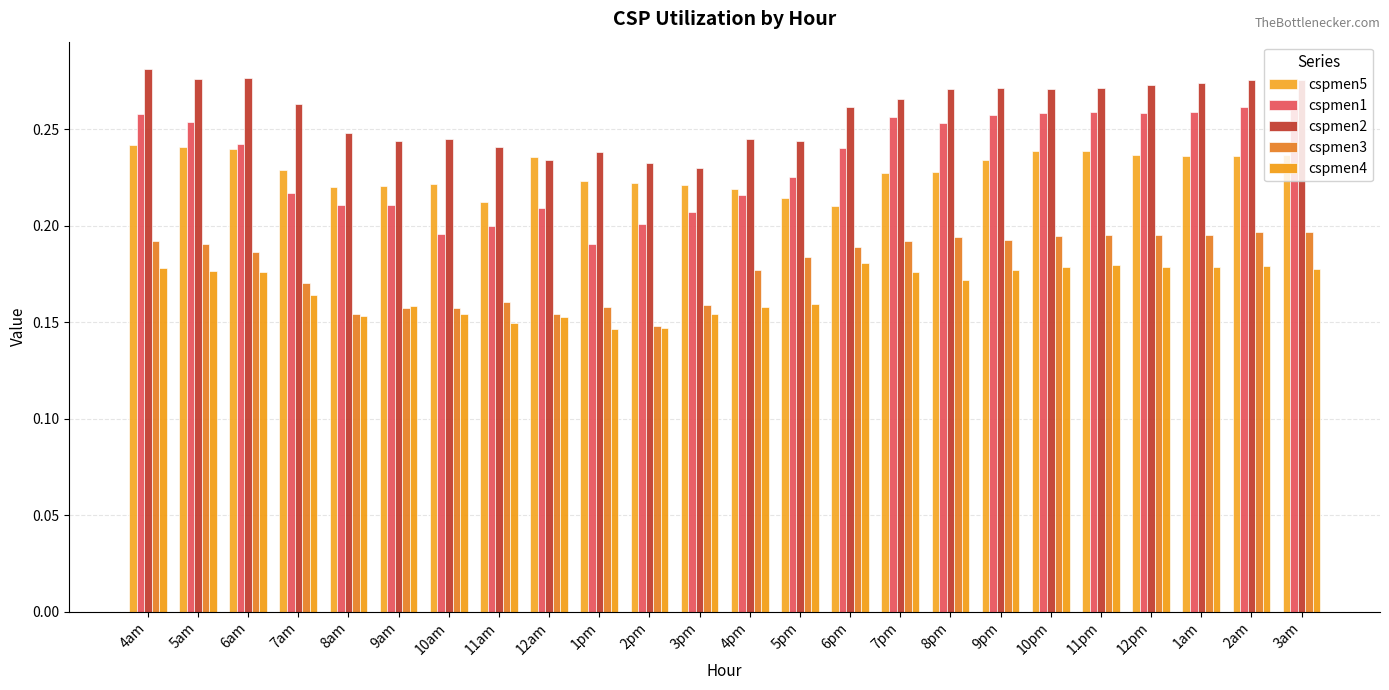

Reading left to right, transcribe all the data shown in this chart.

cspmen5: 4am=0.2	5am=0.2	6am=0.2	7am=0.2	8am=0.2	9am=0.2	10am=0.2	11am=0.2	12am=0.2	1pm=0.2	2pm=0.2	3pm=0.2	4pm=0.2	5pm=0.2	6pm=0.2	7pm=0.2	8pm=0.2	9pm=0.2	10pm=0.2	11pm=0.2	12pm=0.2	1am=0.2	2am=0.2	3am=0.2
cspmen1: 4am=0.3	5am=0.3	6am=0.2	7am=0.2	8am=0.2	9am=0.2	10am=0.2	11am=0.2	12am=0.2	1pm=0.2	2pm=0.2	3pm=0.2	4pm=0.2	5pm=0.2	6pm=0.2	7pm=0.3	8pm=0.3	9pm=0.3	10pm=0.3	11pm=0.3	12pm=0.3	1am=0.3	2am=0.3	3am=0.3
cspmen2: 4am=0.3	5am=0.3	6am=0.3	7am=0.3	8am=0.2	9am=0.2	10am=0.2	11am=0.2	12am=0.2	1pm=0.2	2pm=0.2	3pm=0.2	4pm=0.2	5pm=0.2	6pm=0.3	7pm=0.3	8pm=0.3	9pm=0.3	10pm=0.3	11pm=0.3	12pm=0.3	1am=0.3	2am=0.3	3am=0.3
cspmen3: 4am=0.2	5am=0.2	6am=0.2	7am=0.2	8am=0.2	9am=0.2	10am=0.2	11am=0.2	12am=0.2	1pm=0.2	2pm=0.1	3pm=0.2	4pm=0.2	5pm=0.2	6pm=0.2	7pm=0.2	8pm=0.2	9pm=0.2	10pm=0.2	11pm=0.2	12pm=0.2	1am=0.2	2am=0.2	3am=0.2
cspmen4: 4am=0.2	5am=0.2	6am=0.2	7am=0.2	8am=0.2	9am=0.2	10am=0.2	11am=0.1	12am=0.2	1pm=0.1	2pm=0.1	3pm=0.2	4pm=0.2	5pm=0.2	6pm=0.2	7pm=0.2	8pm=0.2	9pm=0.2	10pm=0.2	11pm=0.2	12pm=0.2	1am=0.2	2am=0.2	3am=0.2